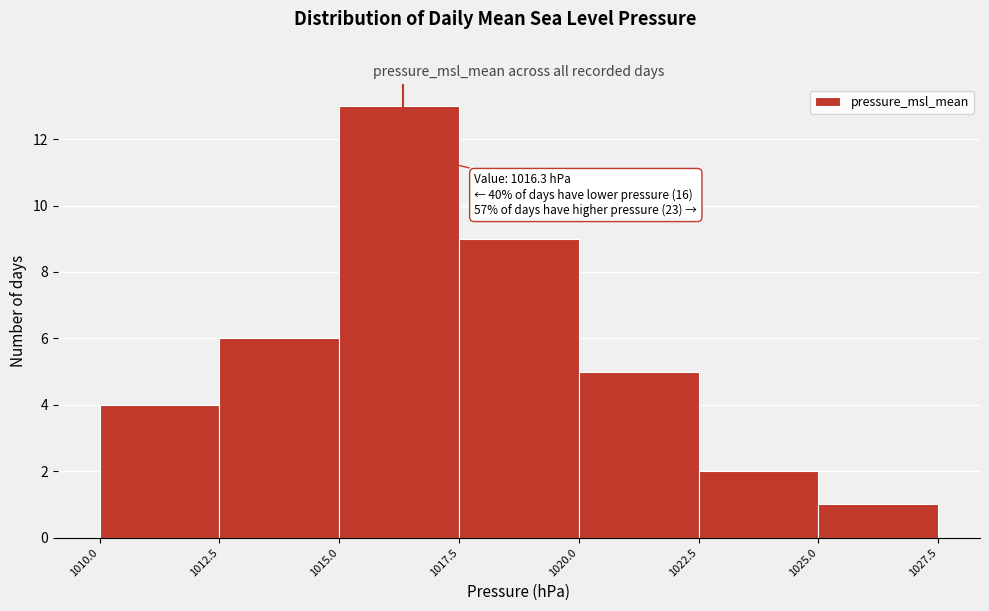

Which range on the x-axis has the tallest bar?

1015.0 to 1017.5